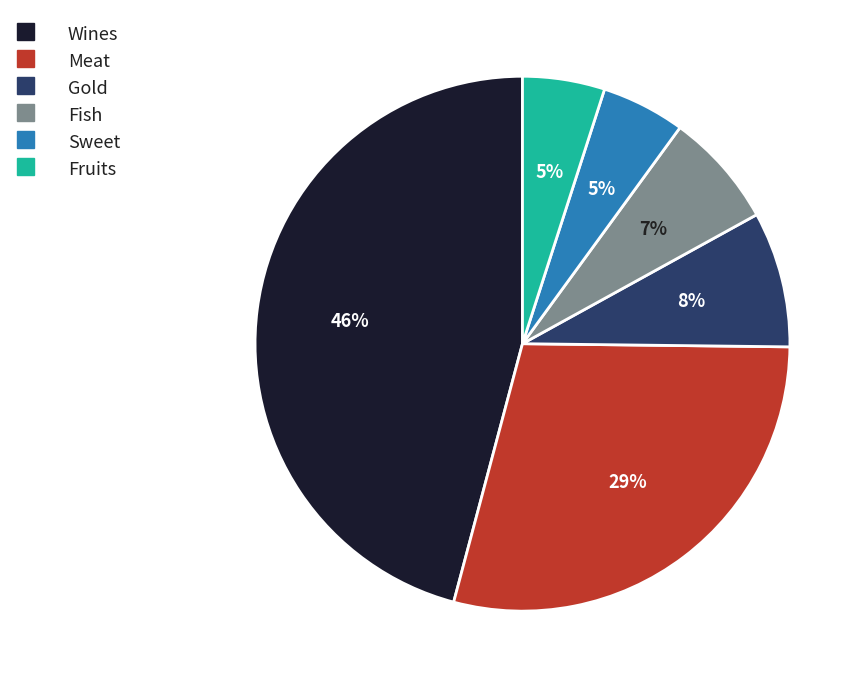

Does any single category account for the majority?

No